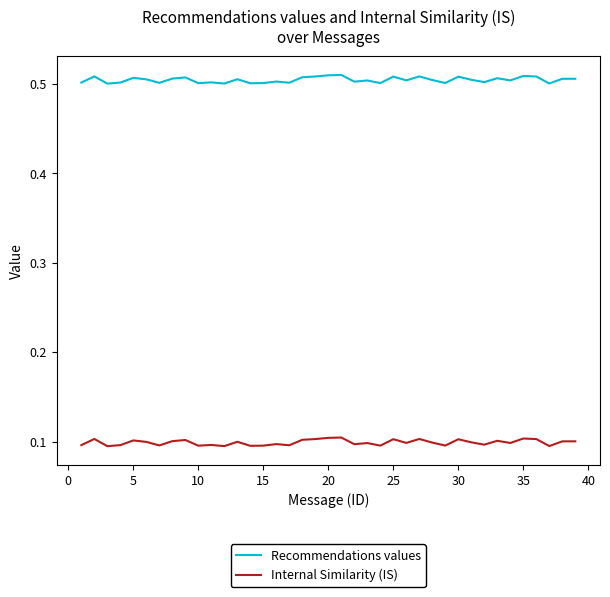

Which series has the largest total across all categories?

Recommendations values